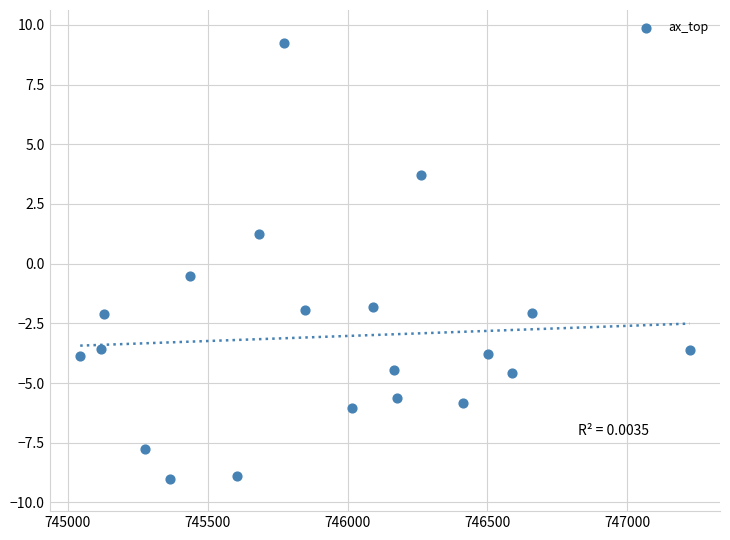

What is the range of X values (max minus min)?

2179.0